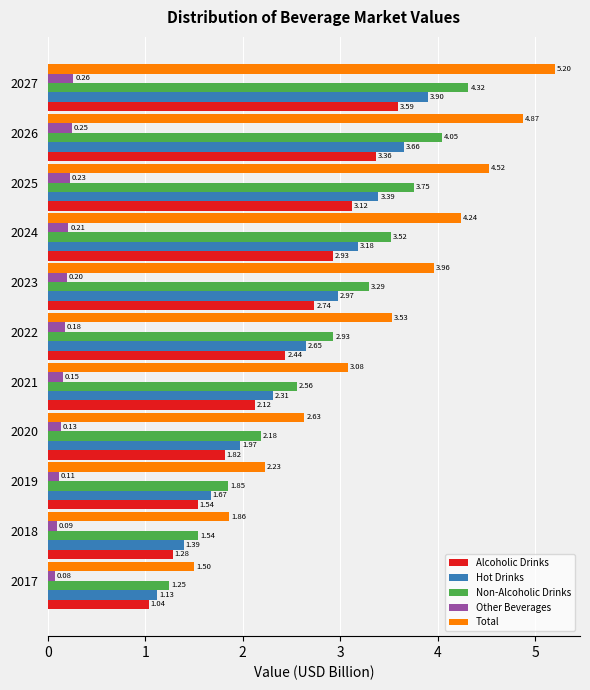

What is the difference between the highest and lowest values at 2026?

4.6